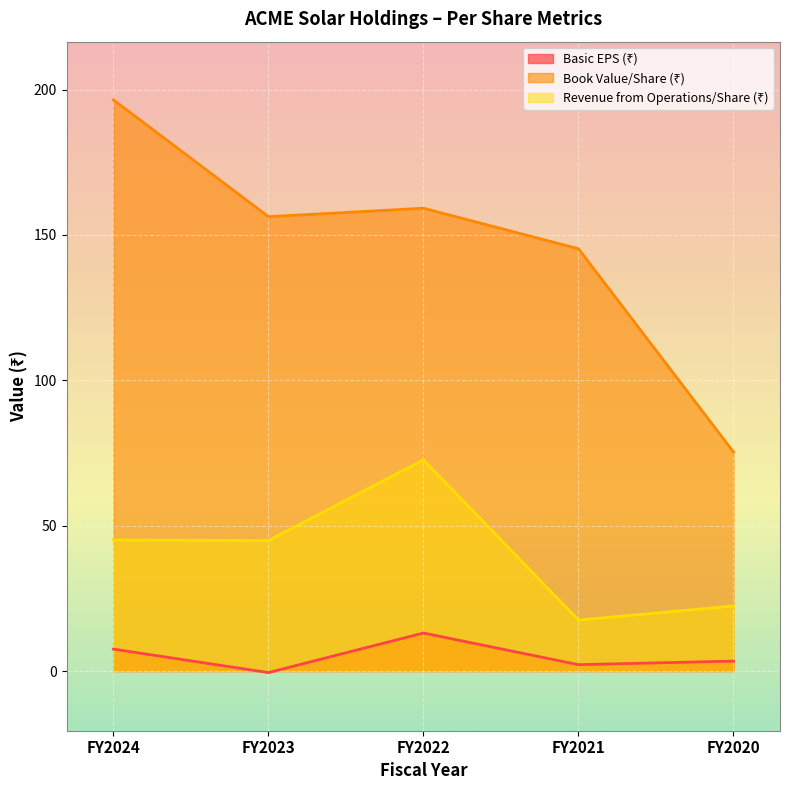

Where does the Book Value/Share (₹) series first go above 156?

FY2024